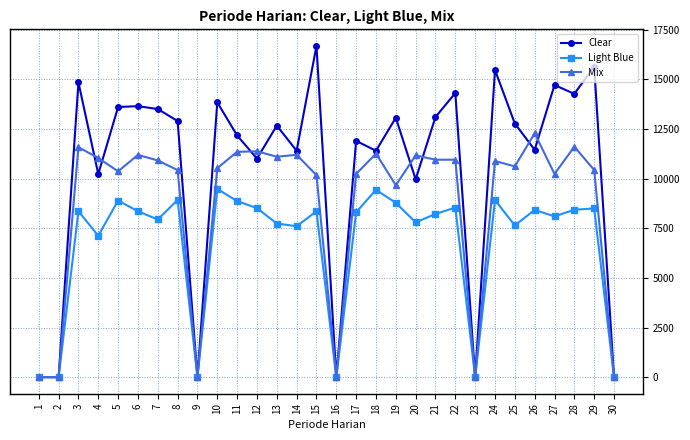

Is the value of Clear at 28 greater than the value of Mix at 18?

Yes